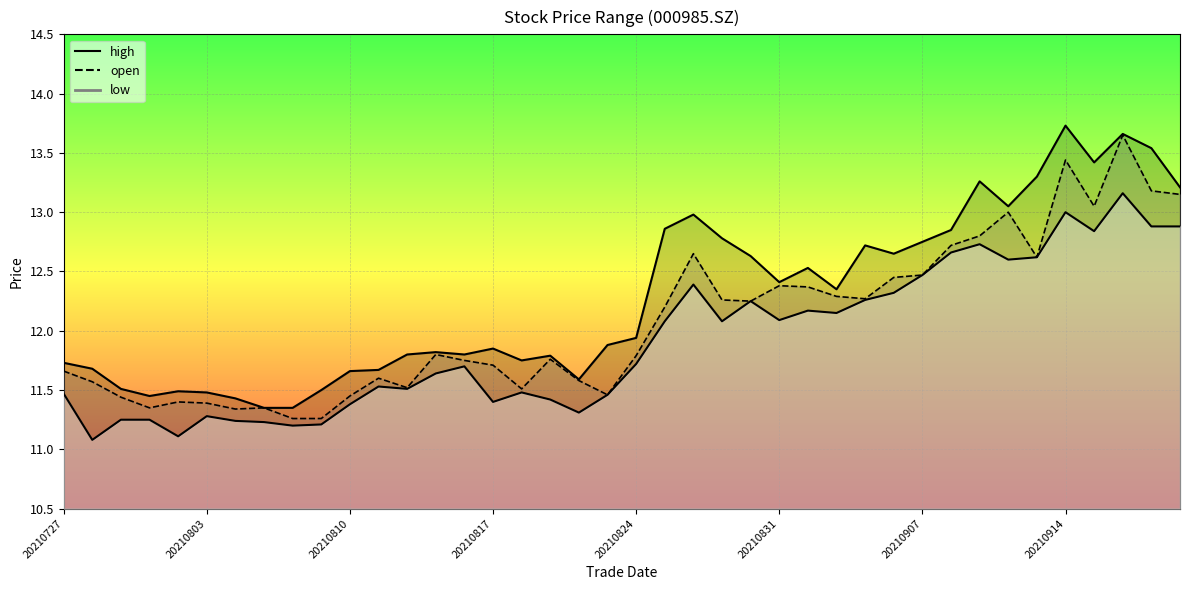

What is the spread (max minus min) of values at 18?

0.3